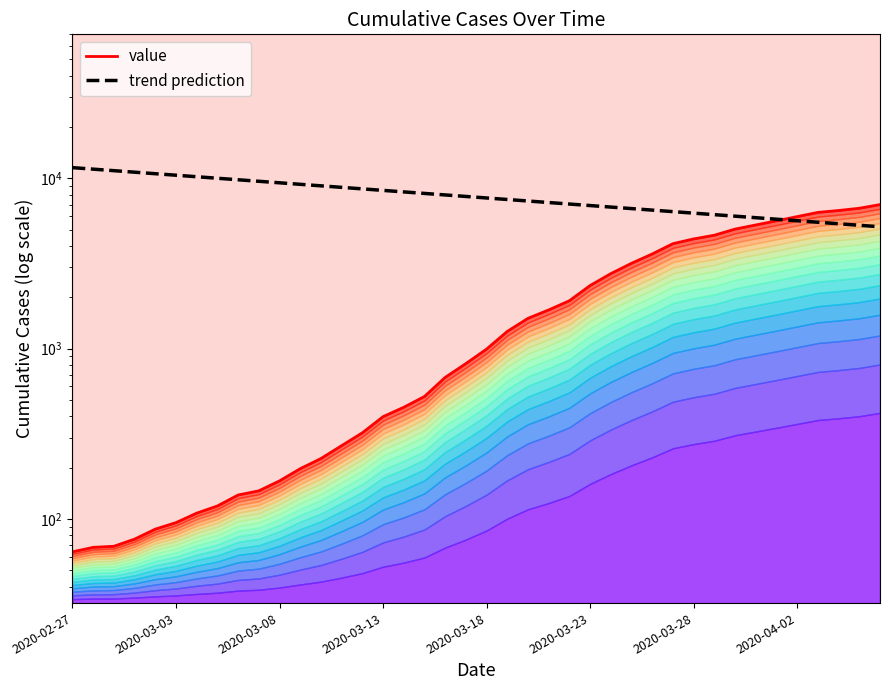

What is the sum of all trend prediction values?

318378.0